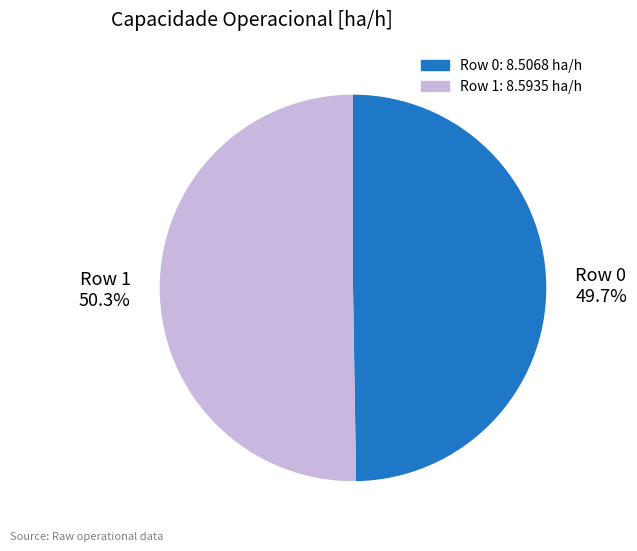

Is there a majority slice in this chart?

Yes